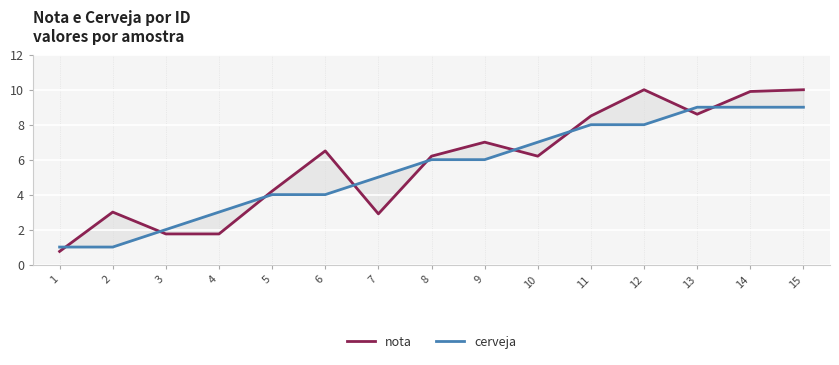

How many lines are shown in the chart?

2